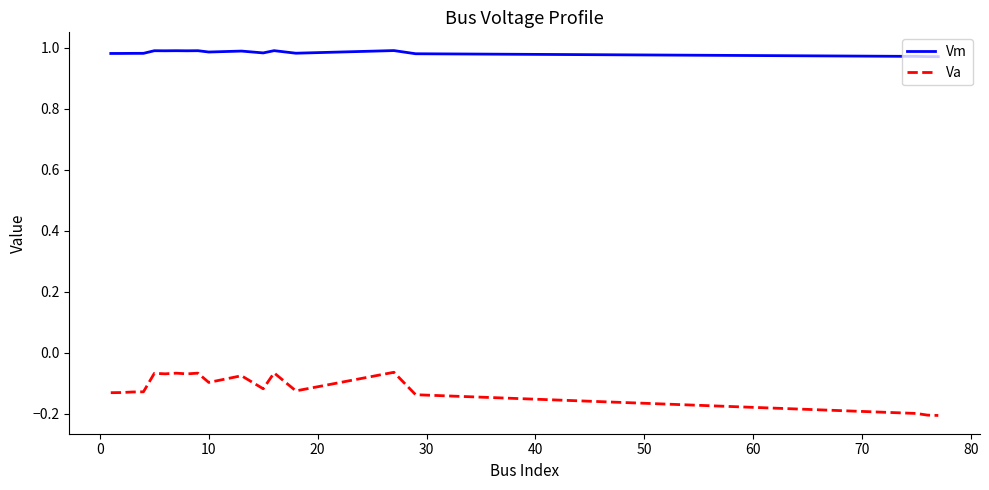

In Va, how many points are higher than both neighbors (excluding endpoints)?

6